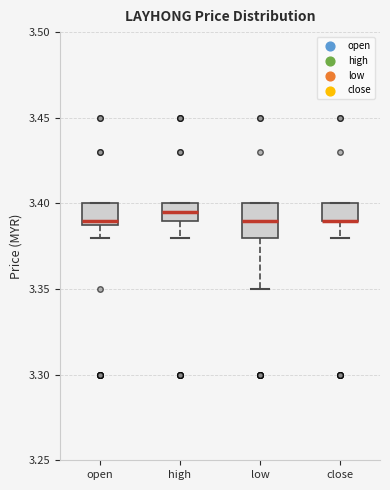

Reading left to right, read every box against the y-axis: the position of its median line, the range the box covers, and the ends of its whiskers. The values are not printed on the chart, so give them approximately, as read against the axis.

open: median 3.390 (just above the box's lower edge), box 3.390 to 3.400, whiskers 3.380 to 3.400
high: median 3.395, box 3.390 to 3.400, whiskers 3.380 to 3.400
low: median 3.390, box 3.380 to 3.400, whiskers 3.350 to 3.400
close: median 3.390 (drawn on the box's lower edge), box 3.390 to 3.400, whiskers 3.380 to 3.400